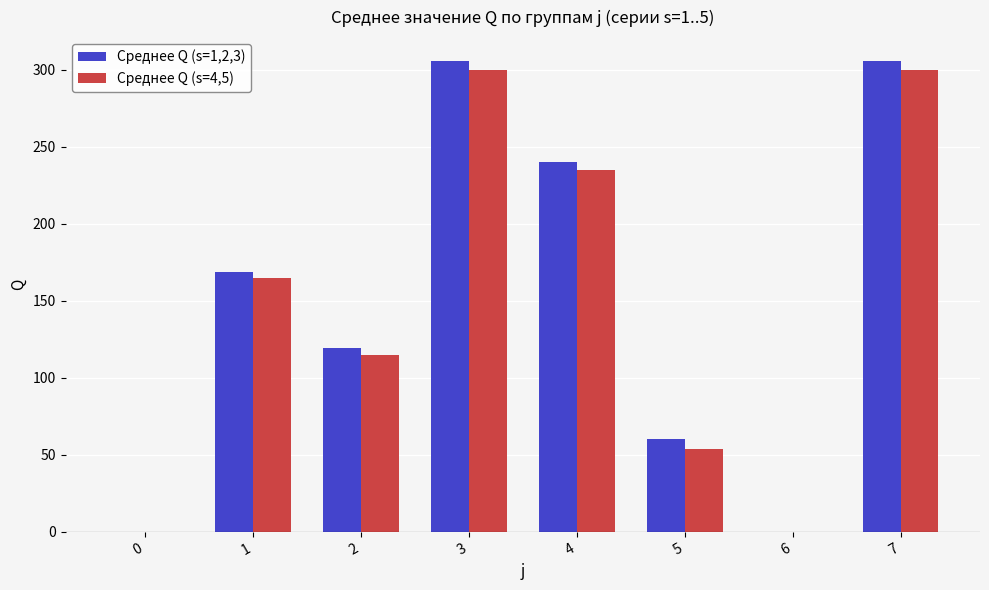

What is the sum of all Среднее Q (s=4,5) values?

1168.5